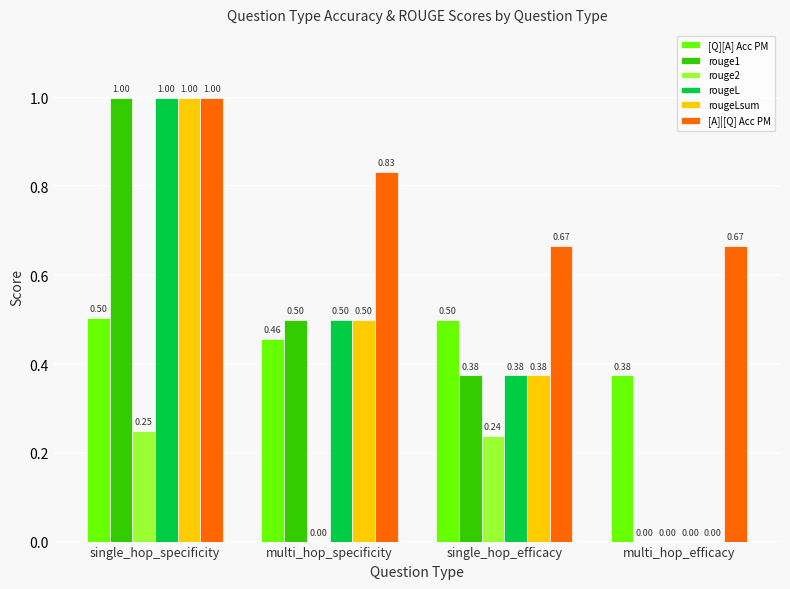

What is the sum of the rougeLsum values at single_hop_specificity and single_hop_efficacy?

1.4